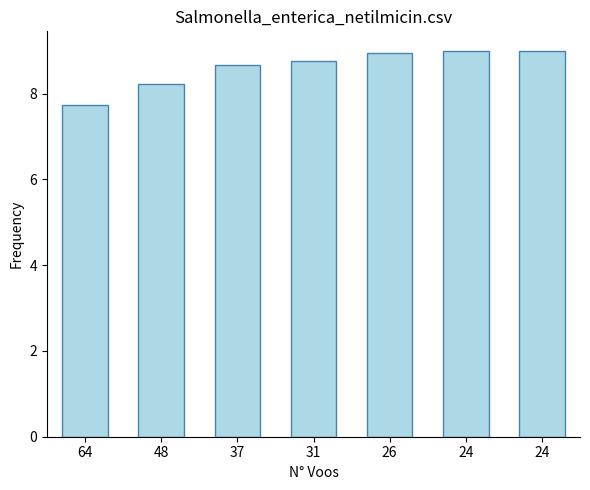

What is the greatest value displayed?

9.0